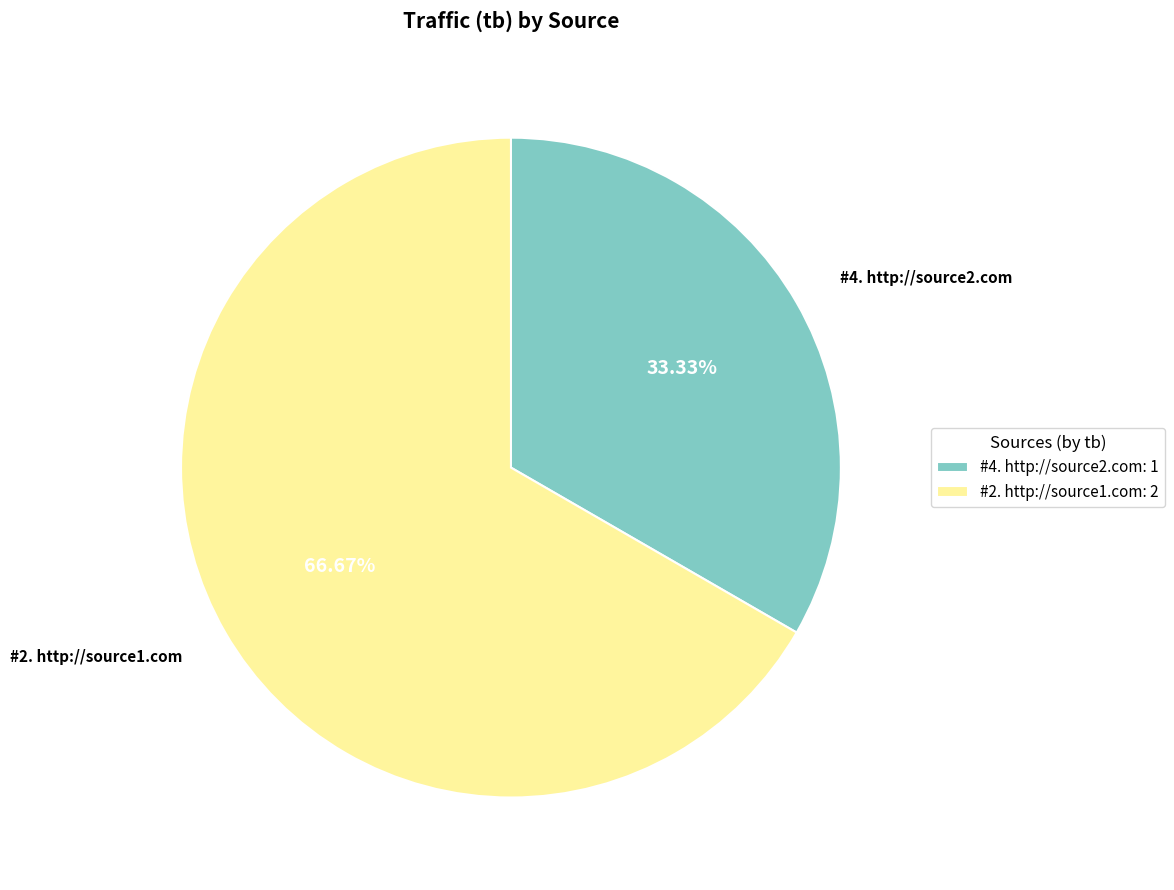

To the nearest percent, what portion does #4. http://source2.com represent?

33%